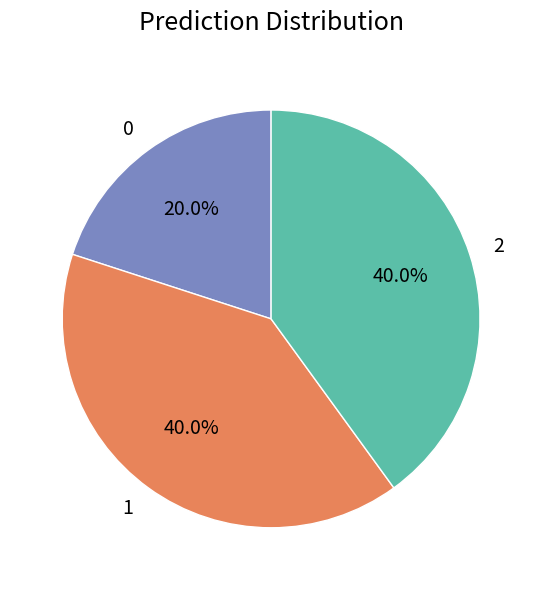

Is there any slice that represents more than half of the pie?

No